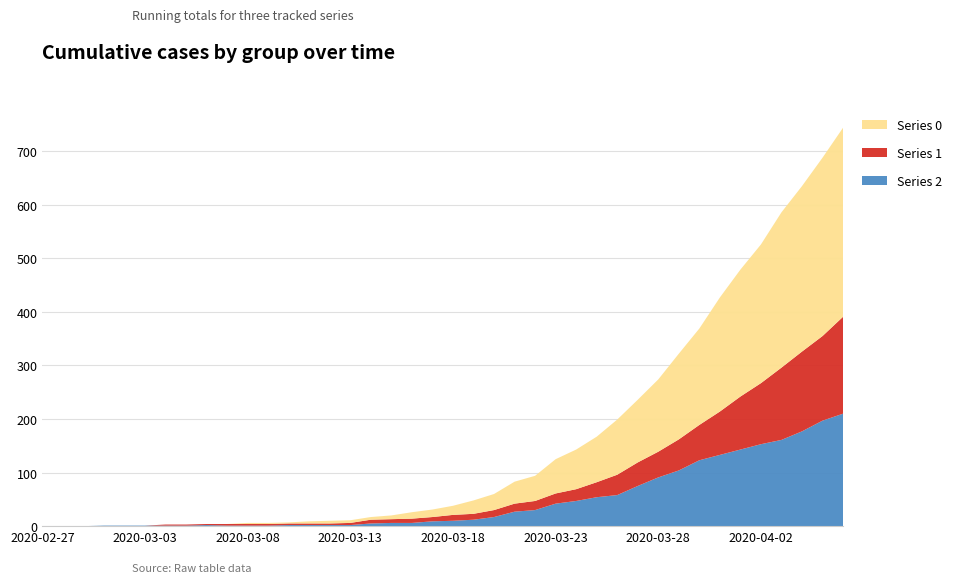

Reading left to right, transcribe all the data shown in this chart.

Series 2: 0	0	0	1	1	1	1	1	2	1	1	1	2	2	2	2	5	6	6	9	10	12	17	27	30	42	47	54	58	75	91	104	123	133	143	153	161	177	197	210
Series 1: 0	0	0	0	0	0	2	2	2	3	3	3	3	3	3	4	7	7	8	8	11	11	13	15	17	19	22	28	38	44	48	58	66	81	99	114	135	149	158	181
Series 0: 0	0	0	0	0	0	0	0	0	0	2	2	2	4	5	5	5	7	12	14	17	25	30	41	47	64	74	85	103	117	135	160	180	213	237	259	290	309	333	353